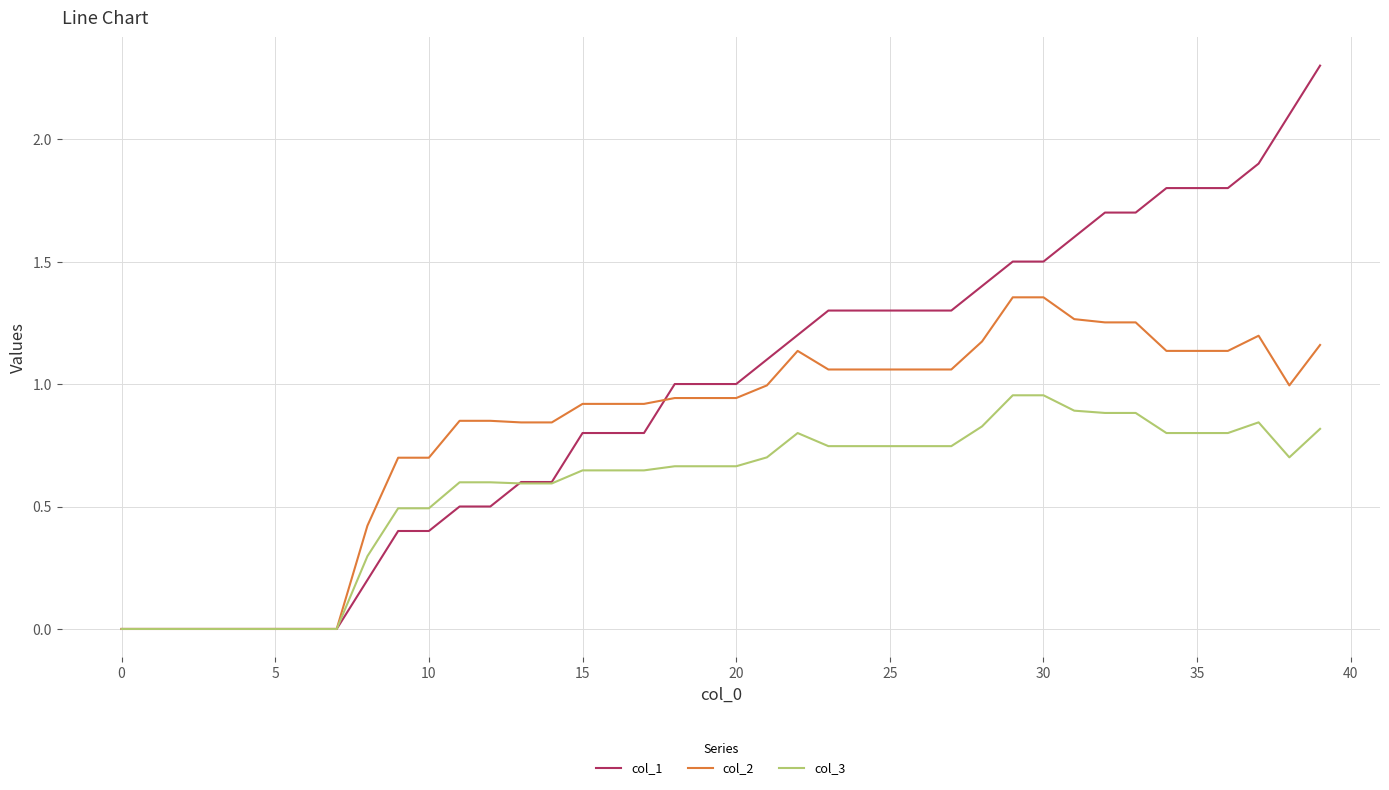

Which series has the largest total across all categories?

col_1